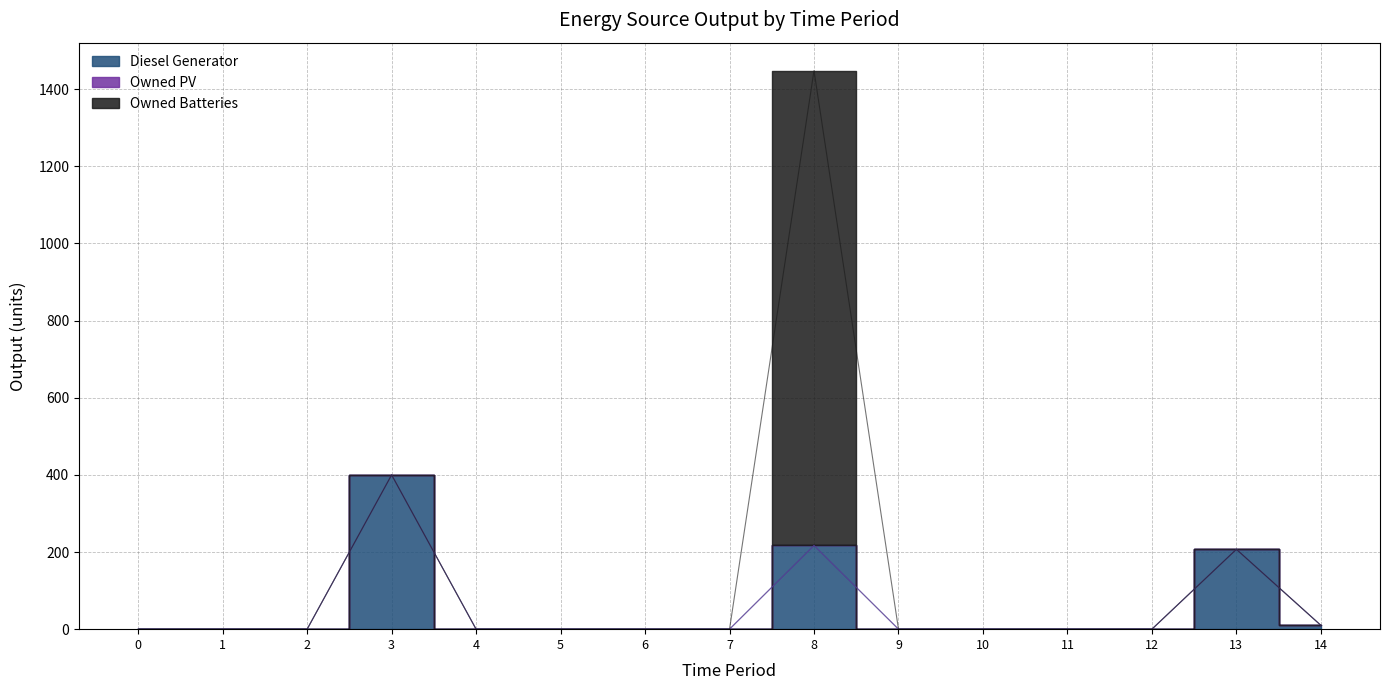

True or false: Owned PV and Owned Batteries intersect in this chart.

False